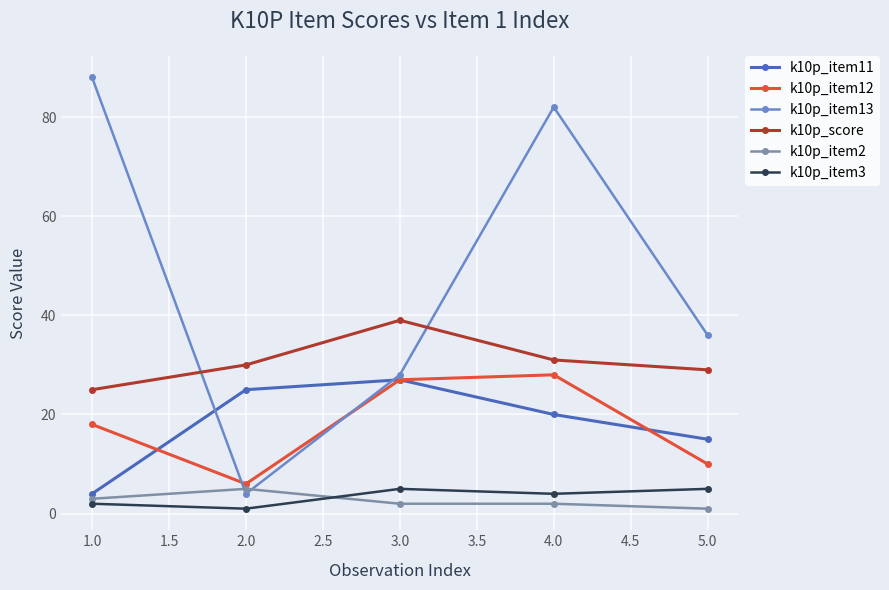

Is this an area chart (filled region under the line)?

No